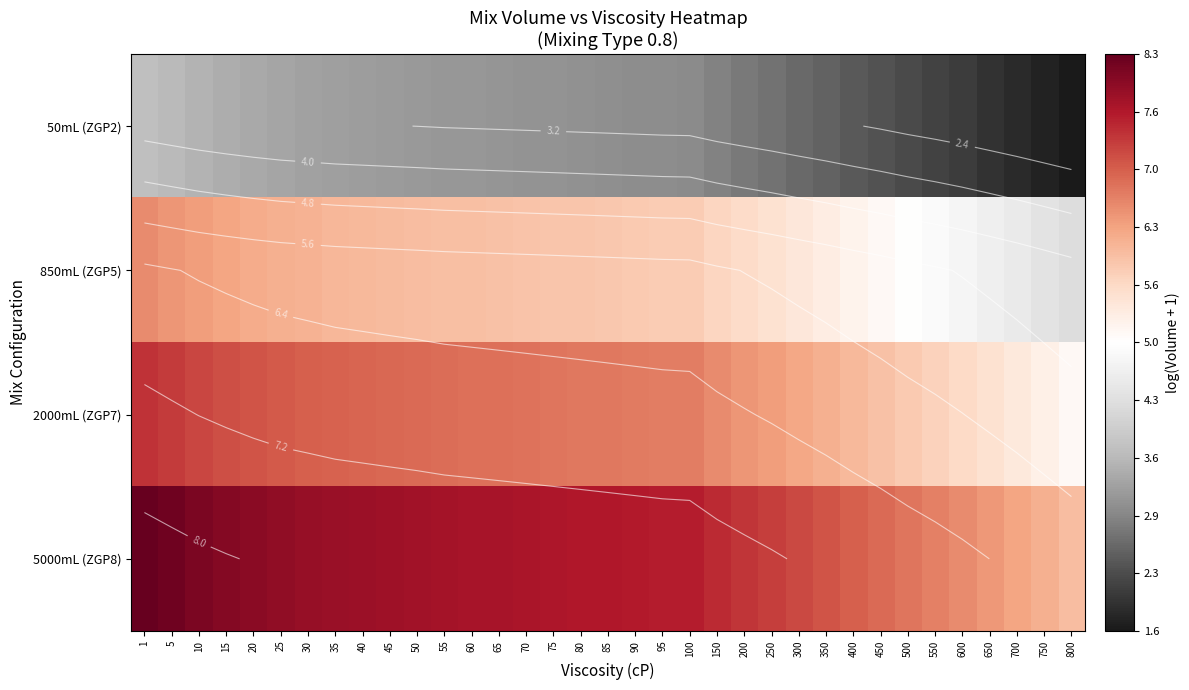

What value does the 850mL (ZGP5) series have at 60?

5.9